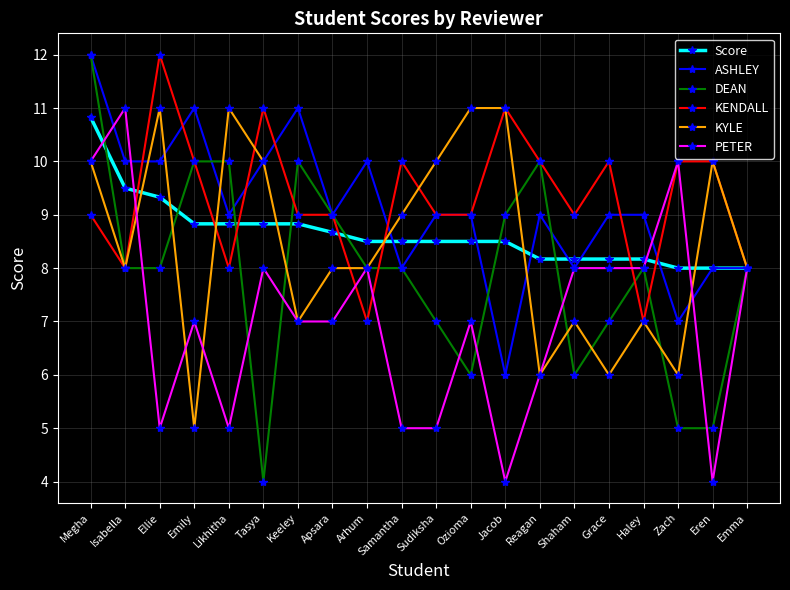

Is it true that PETER equals 5.0 at Haley?

False